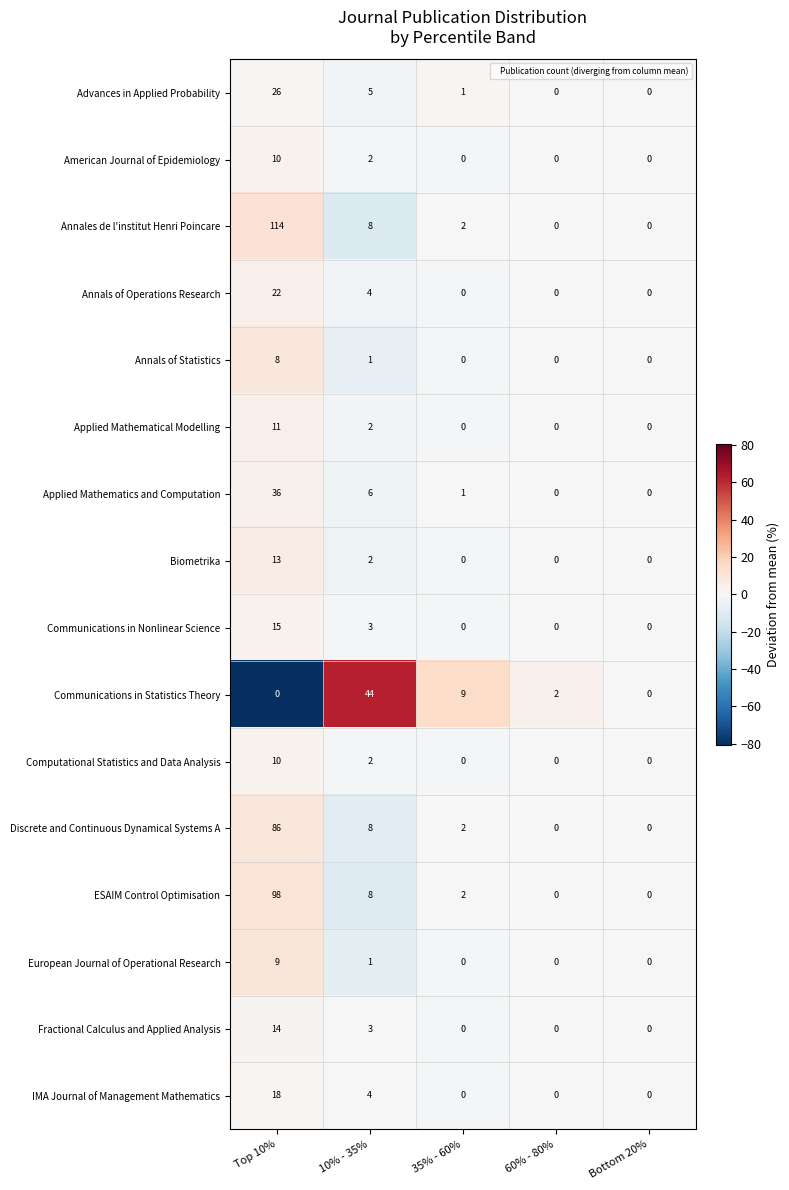

True or false: Annales de l'institut Henri Poincare has a value of -47 at 60% - 80%.

False